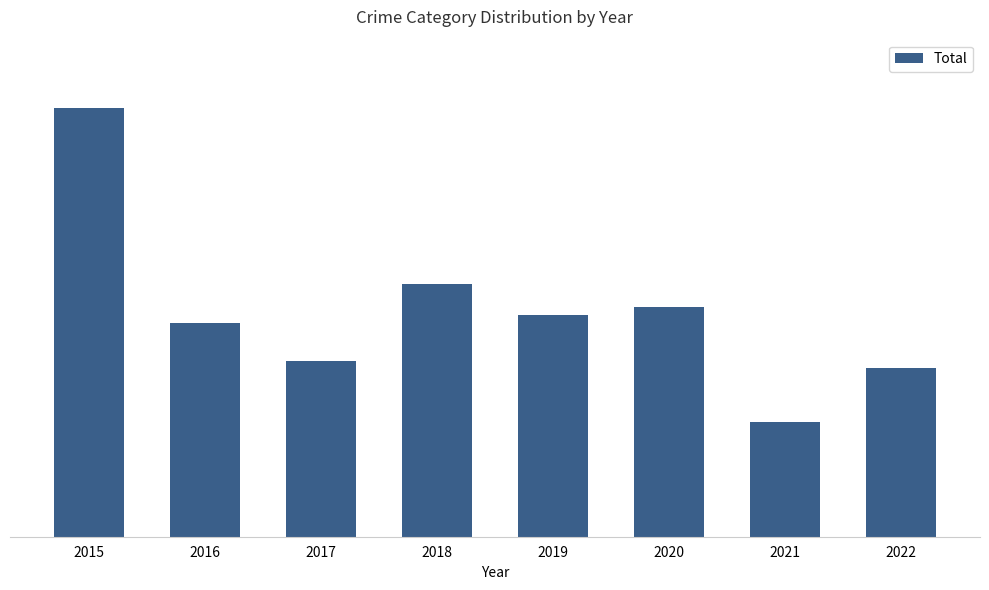

What is the change in value from 2016 to 2018?

+5